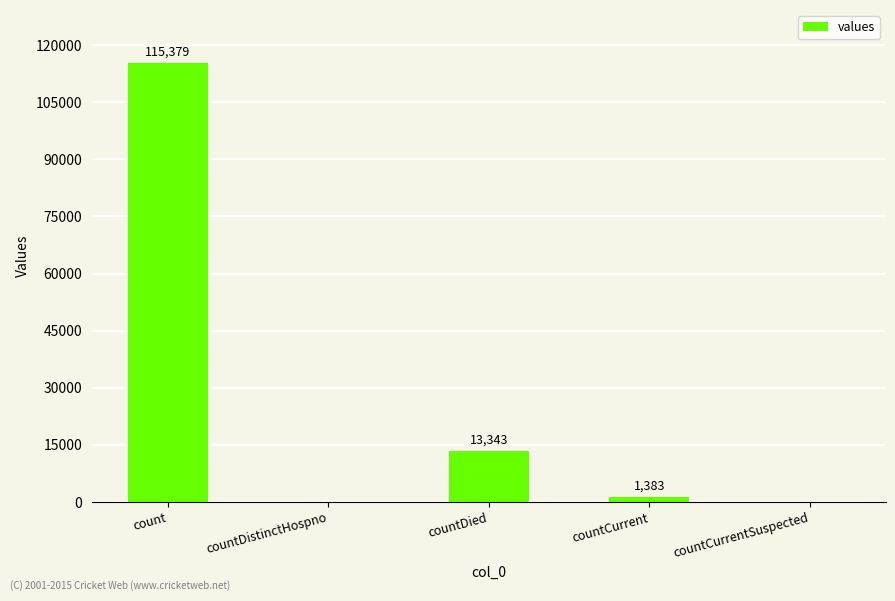

What is the sum of the values at count and countCurrentSuspected?

115379